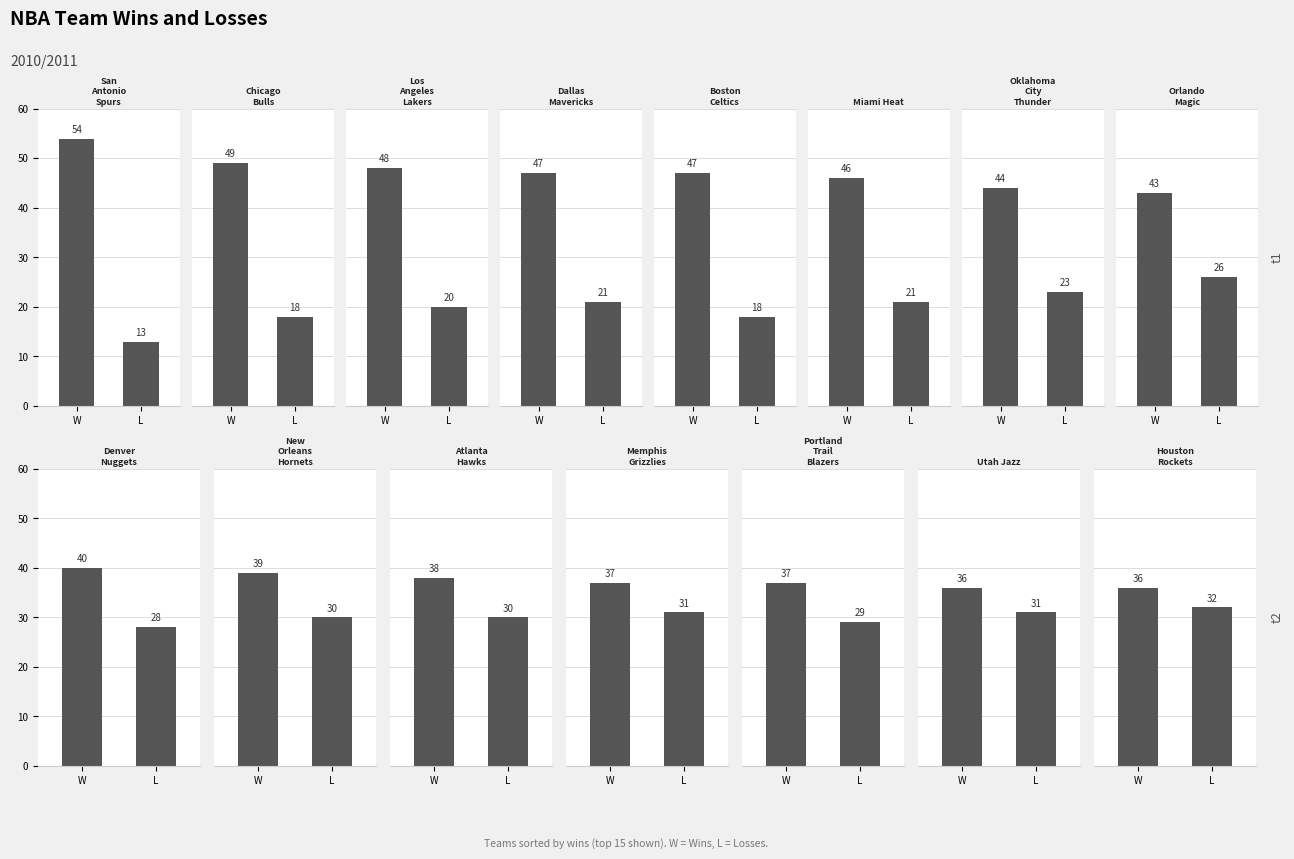

What is the label of the 2nd bar from the left?

L